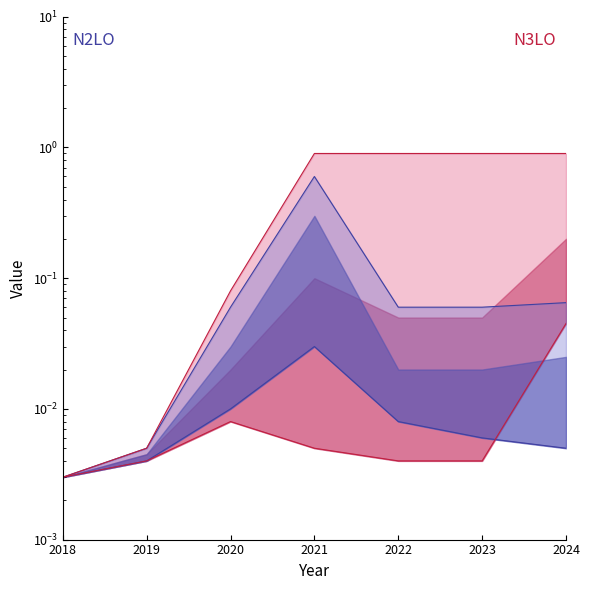

Reading right to left, extract all data points from this chart.

N2LO low: 2024=0.0	2023=0.0	2022=0.0	2021=0.0	2020=0.0	2019=0.0	2018=0.0
N2LO high: 2024=0.1	2023=0.1	2022=0.1	2021=0.6	2020=0.1	2019=0.0	2018=0.0
N3LO low: 2024=0.0	2023=0.0	2022=0.0	2021=0.0	2020=0.0	2019=0.0	2018=0.0
N3LO high: 2024=0.9	2023=0.9	2022=0.9	2021=0.9	2020=0.1	2019=0.0	2018=0.0